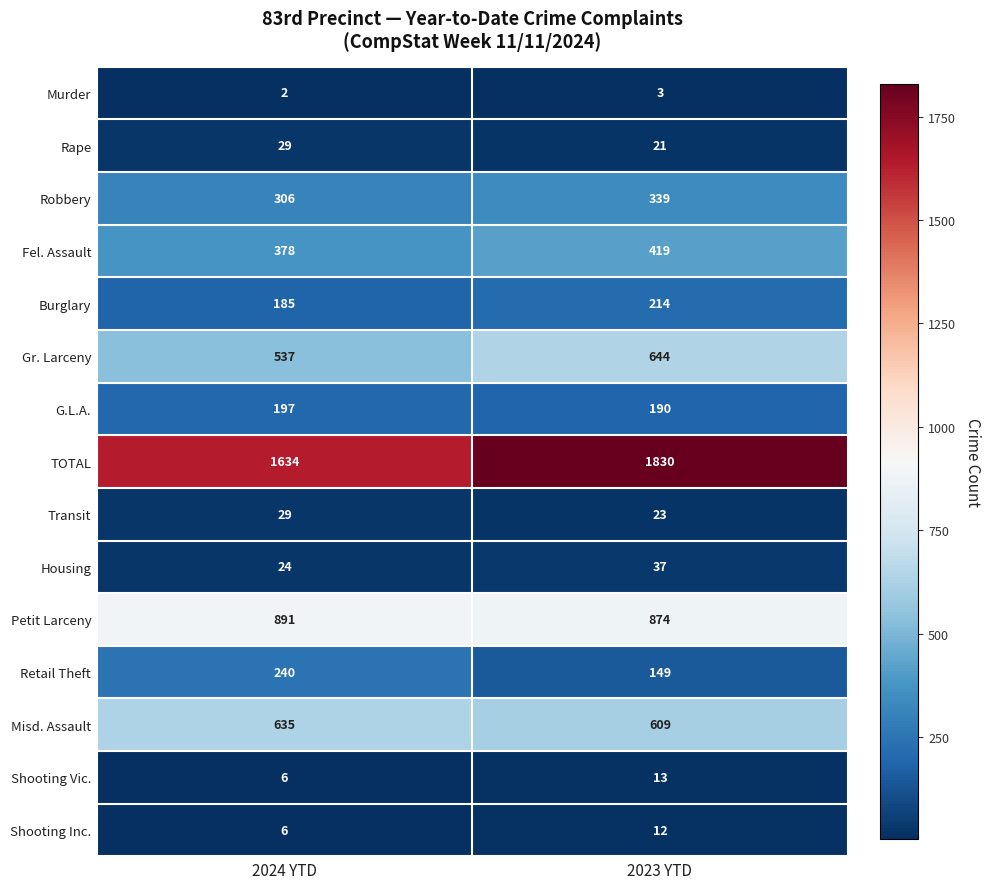

Which series has the largest total across all categories?

TOTAL